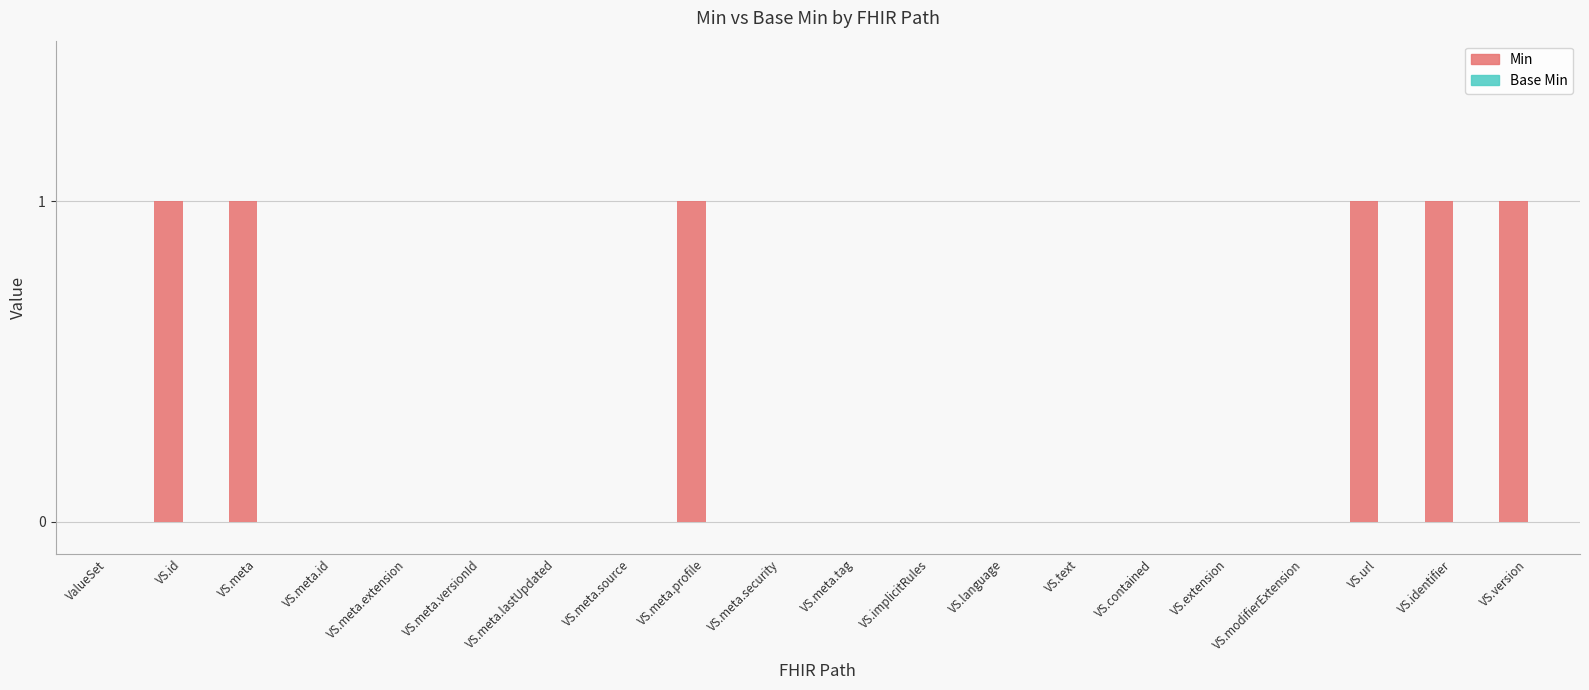

The value at VS.id is 2. True or false?

False